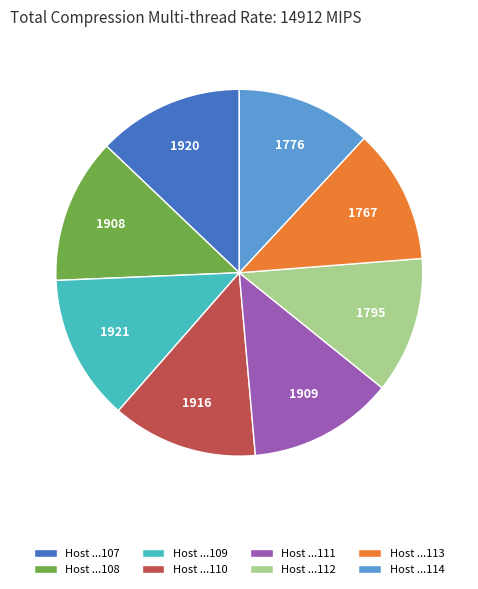

The Host ...108 slice represents 13% of the pie. True or false?

True